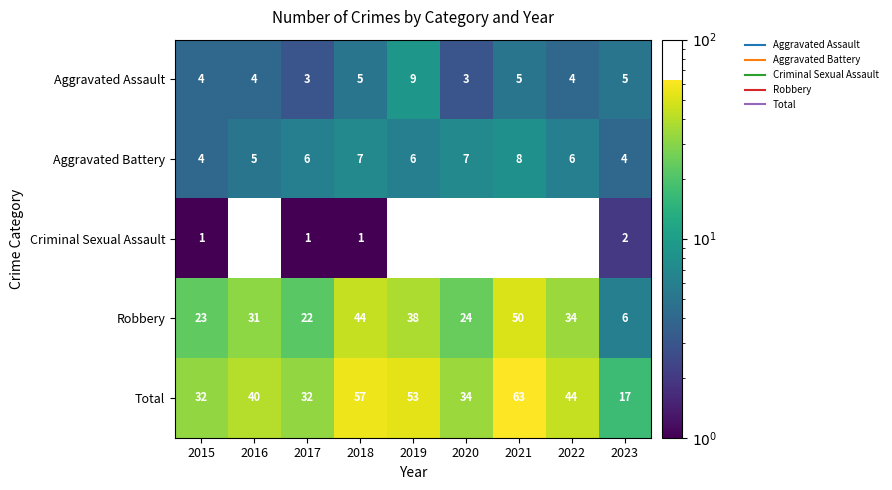

True or false: Aggravated Battery has a value of 4.0 at 2015.

True